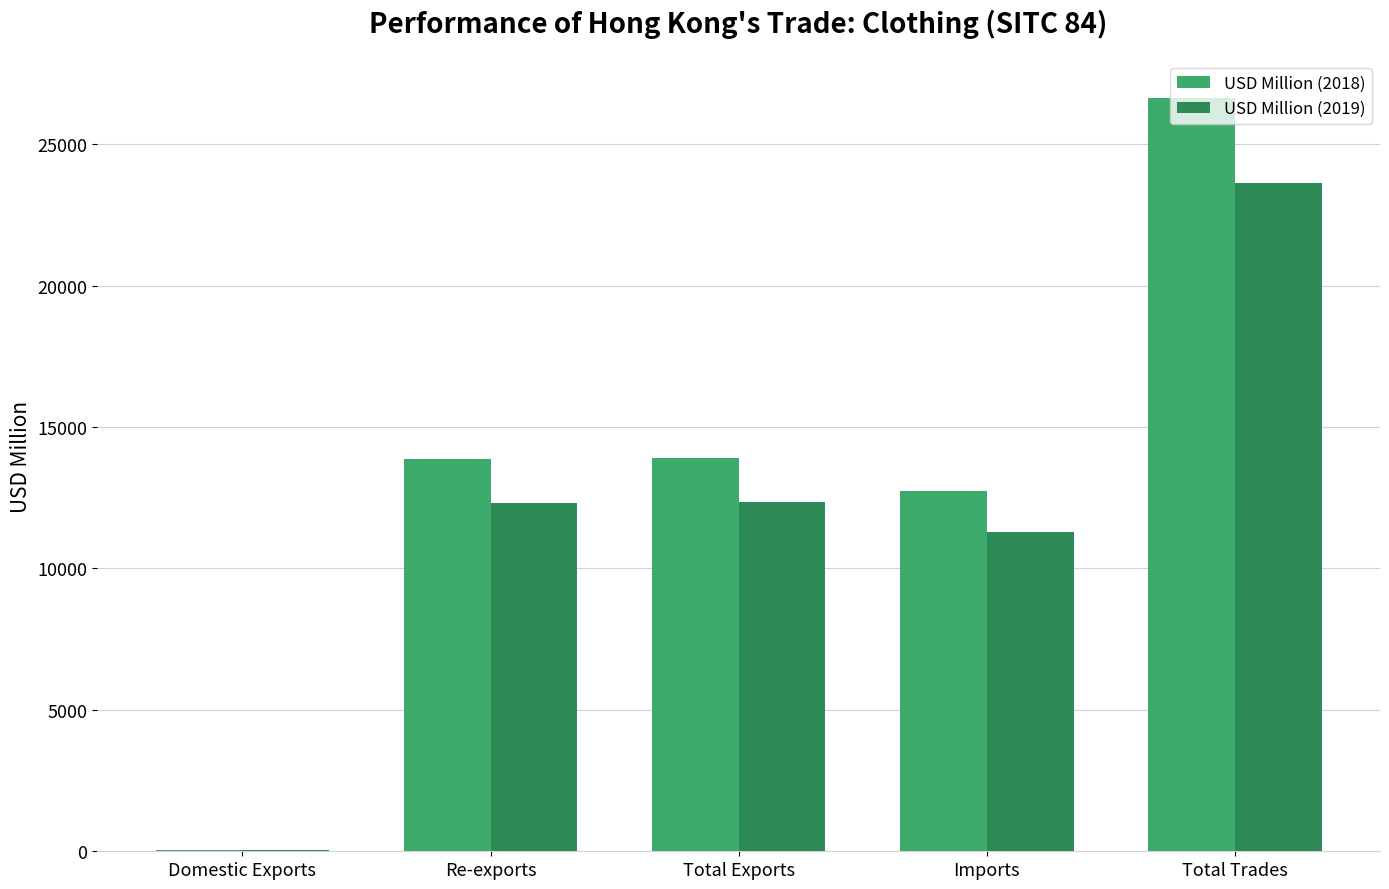

Which series has the largest range (max minus min)?

USD Million (2018)